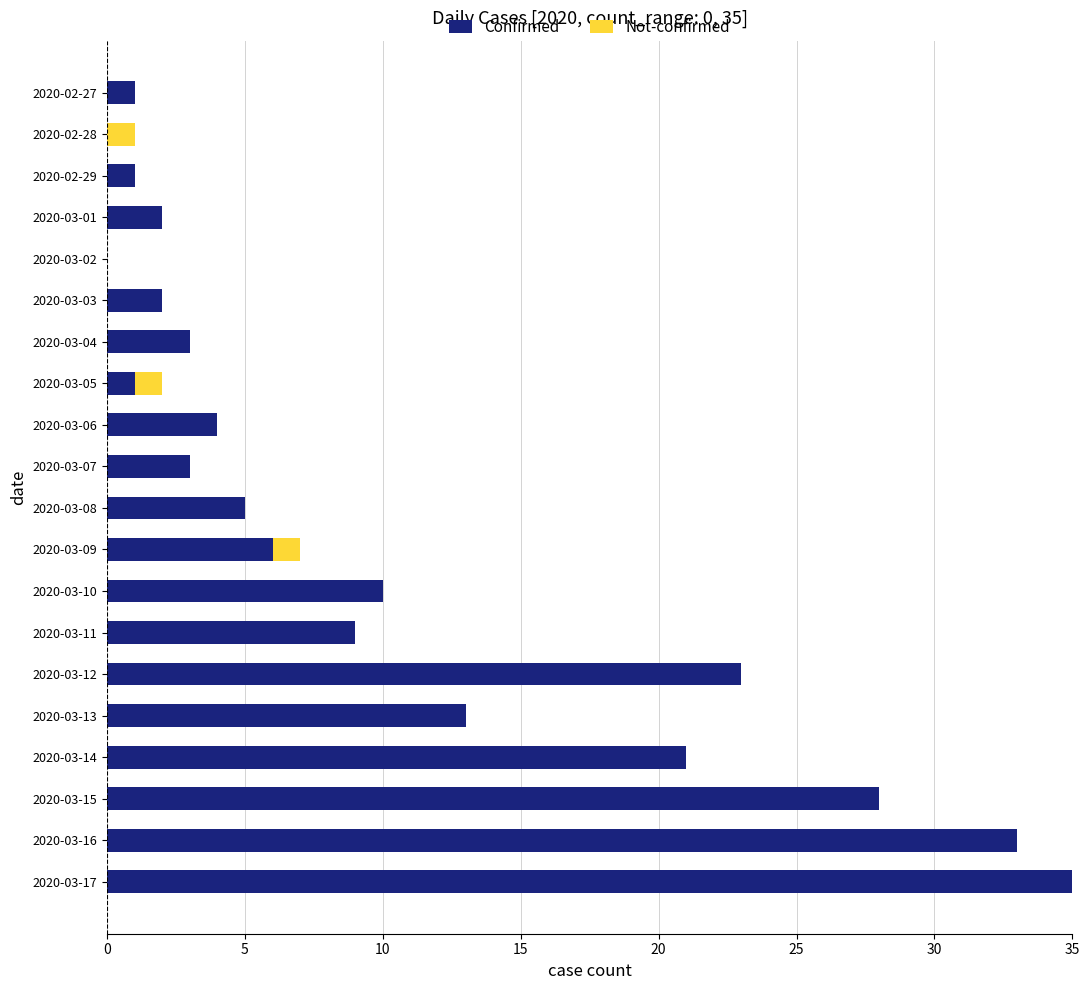

True or false: Confirmed has a value of 33 at 2020-03-16.

True